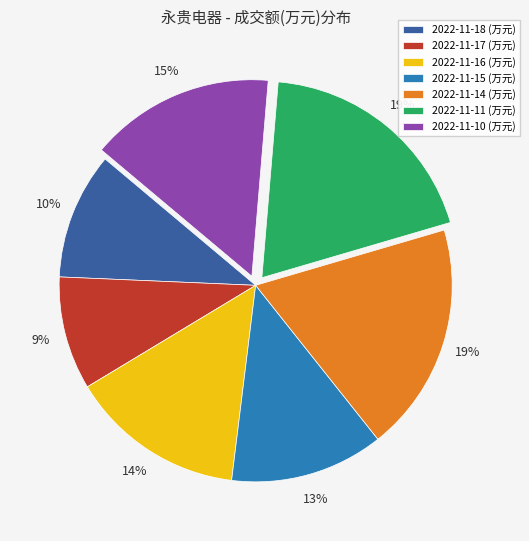

The 2022-11-11 slice represents 19% of the pie. True or false?

True